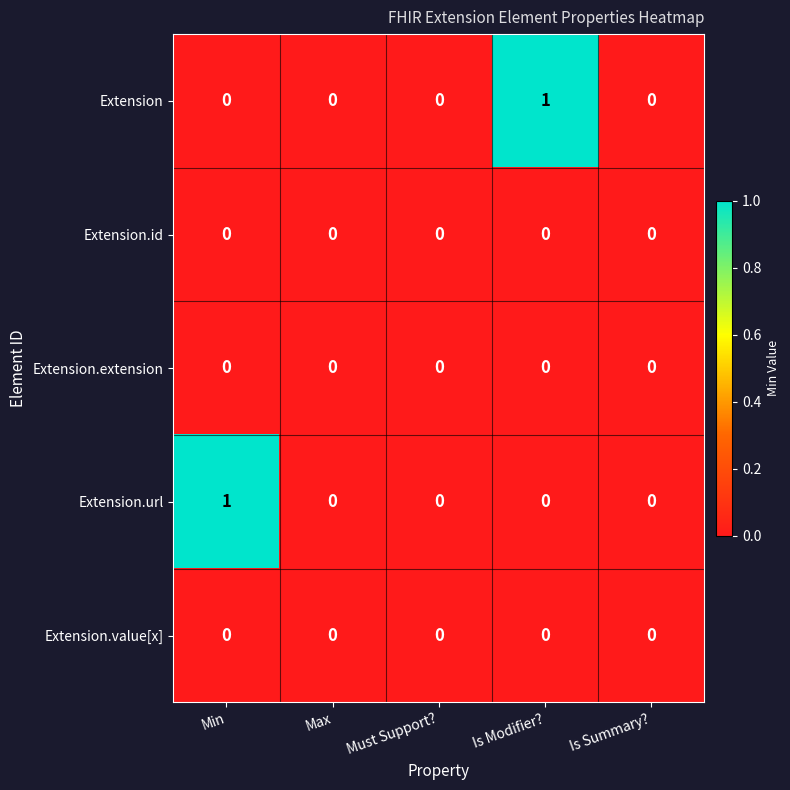

True or false: Extension has a value of 1 at Is Summary?.

False